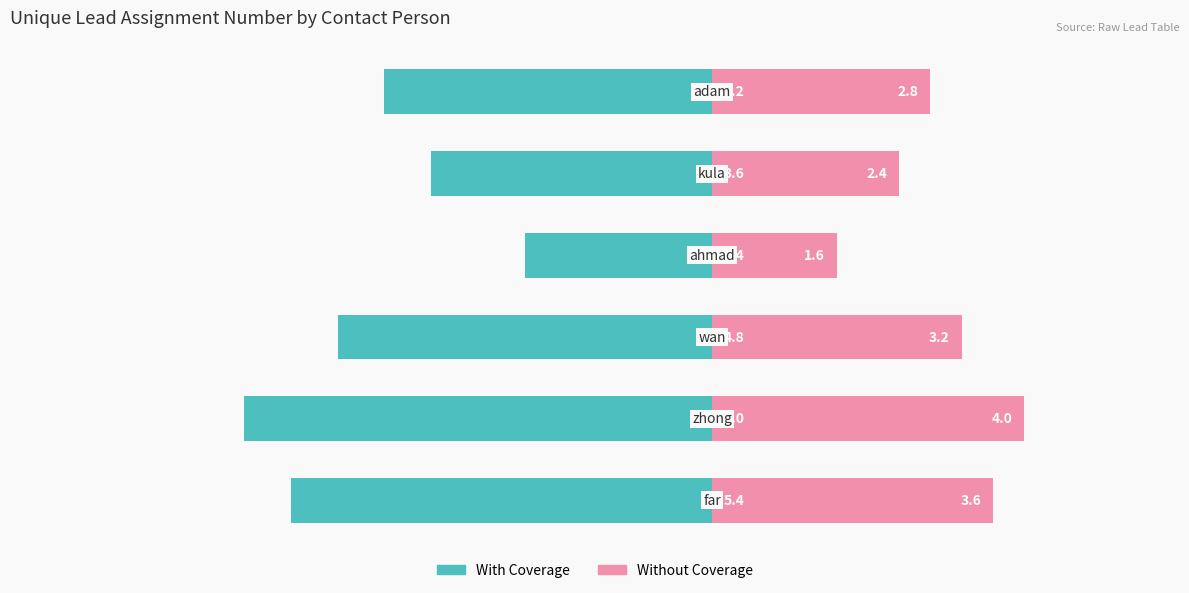

What is the smallest value displayed?

-6.0